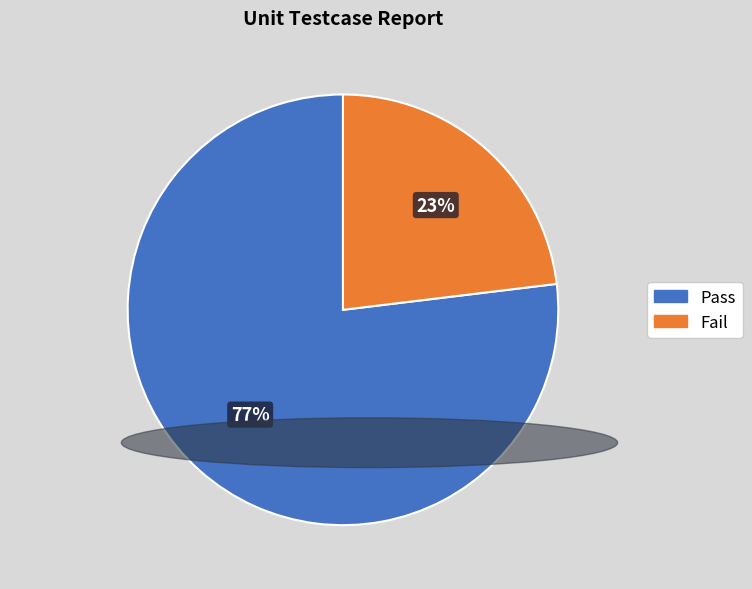

The Pass slice represents 77% of the pie. True or false?

True